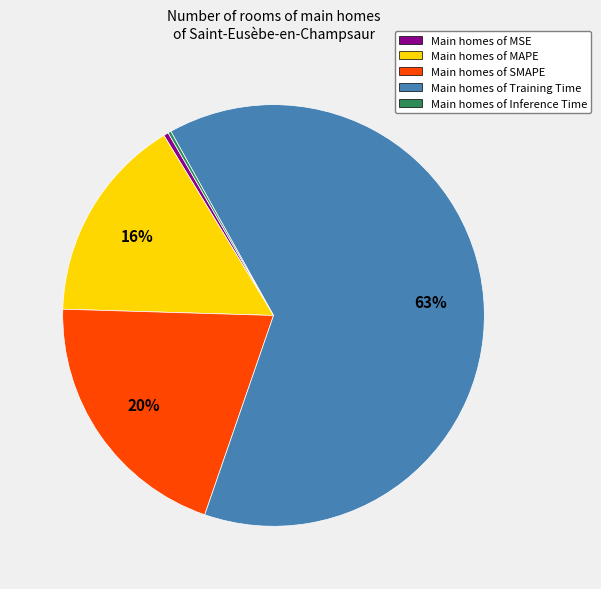

Is there any slice that represents more than half of the pie?

Yes